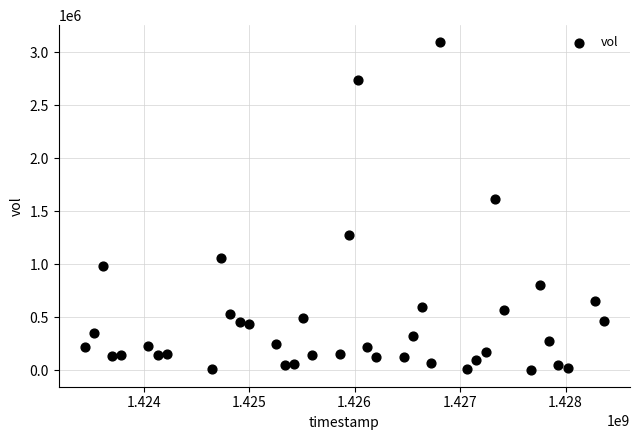

What is the range of X values (max minus min)?

4924800